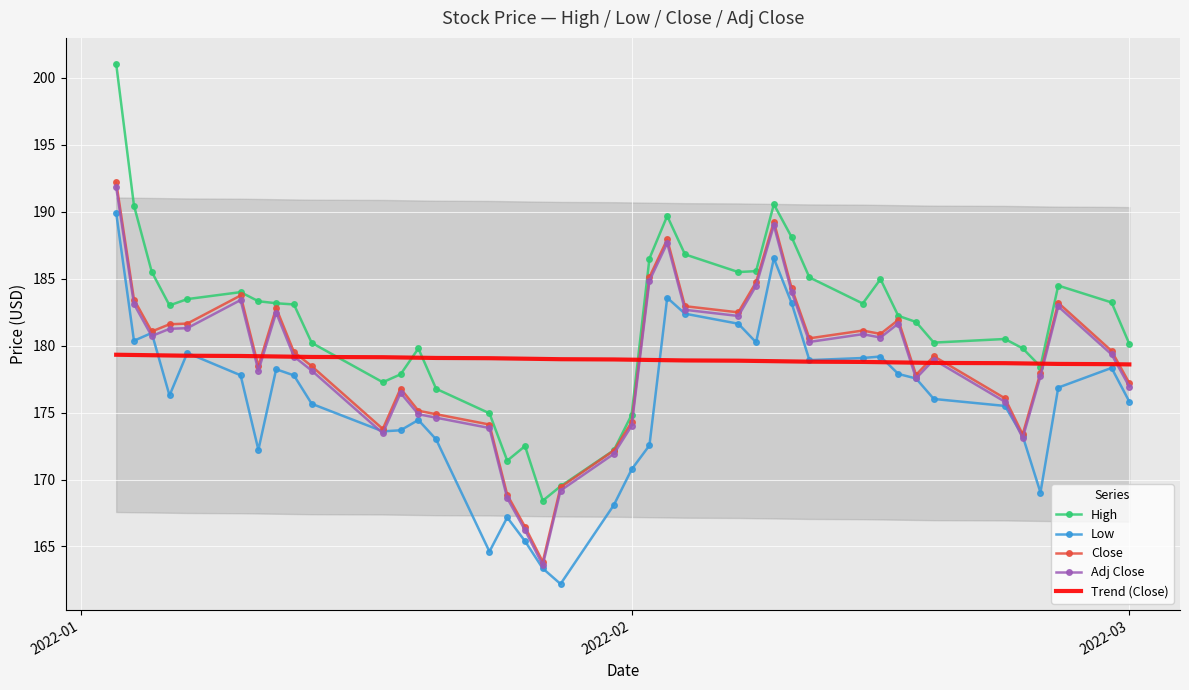

True or false: High and Low cross at least once.

False